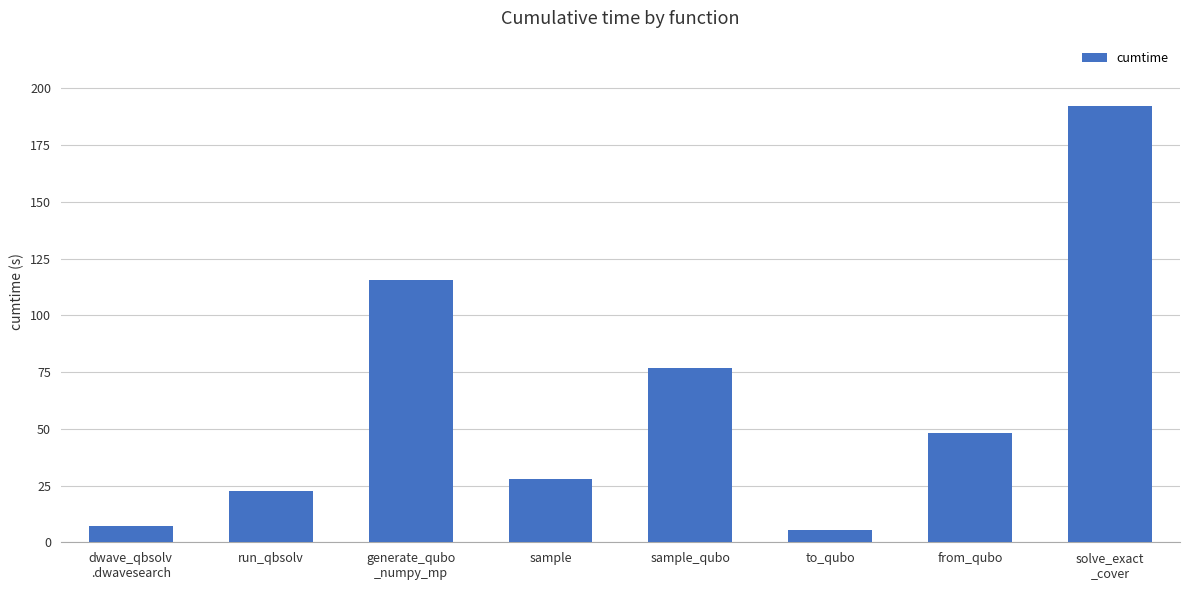

List the labels in order of value, largest first.

solve_exact
_cover, generate_qubo
_numpy_mp, sample_qubo, from_qubo, sample, run_qbsolv, dwave_qbsolv
.dwavesearch, to_qubo